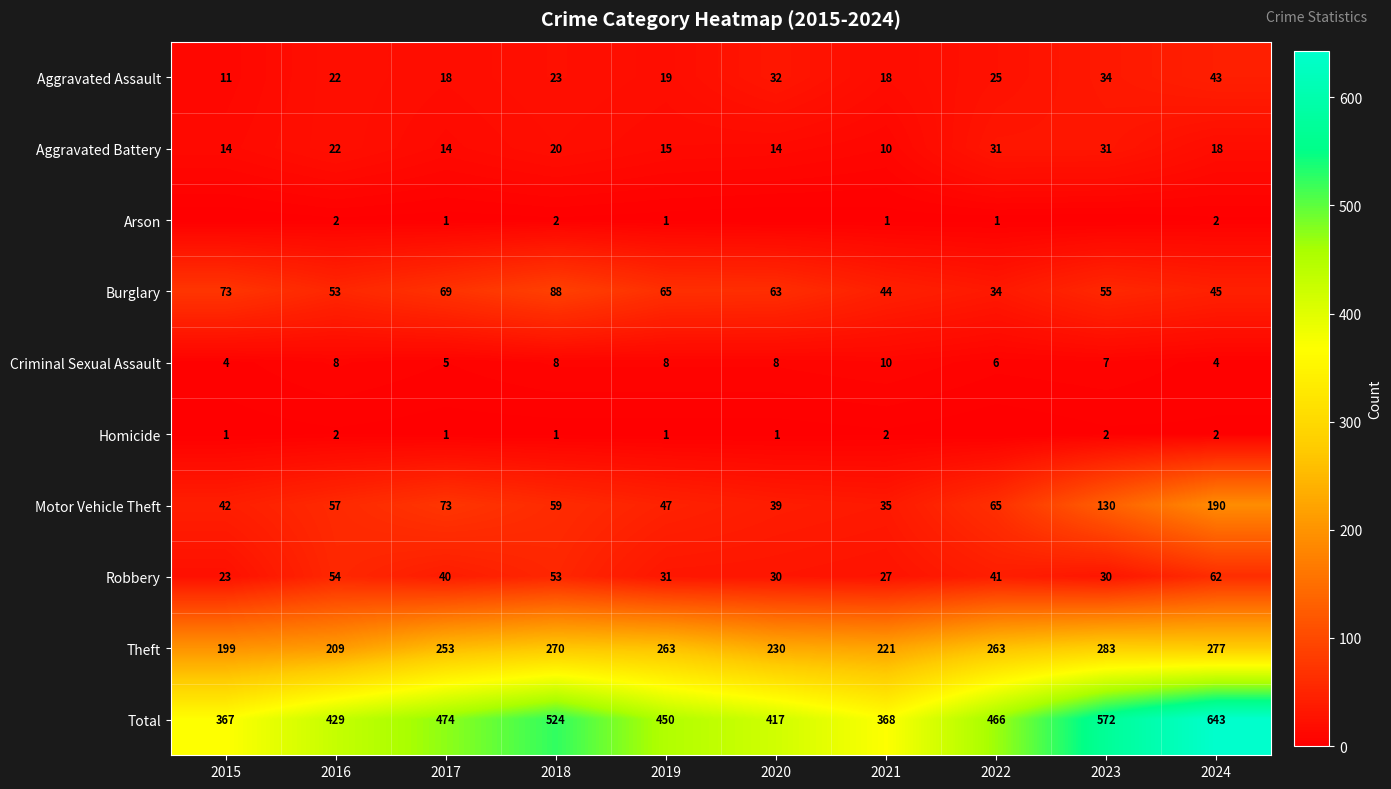

Which category has the highest value across all series?

2024